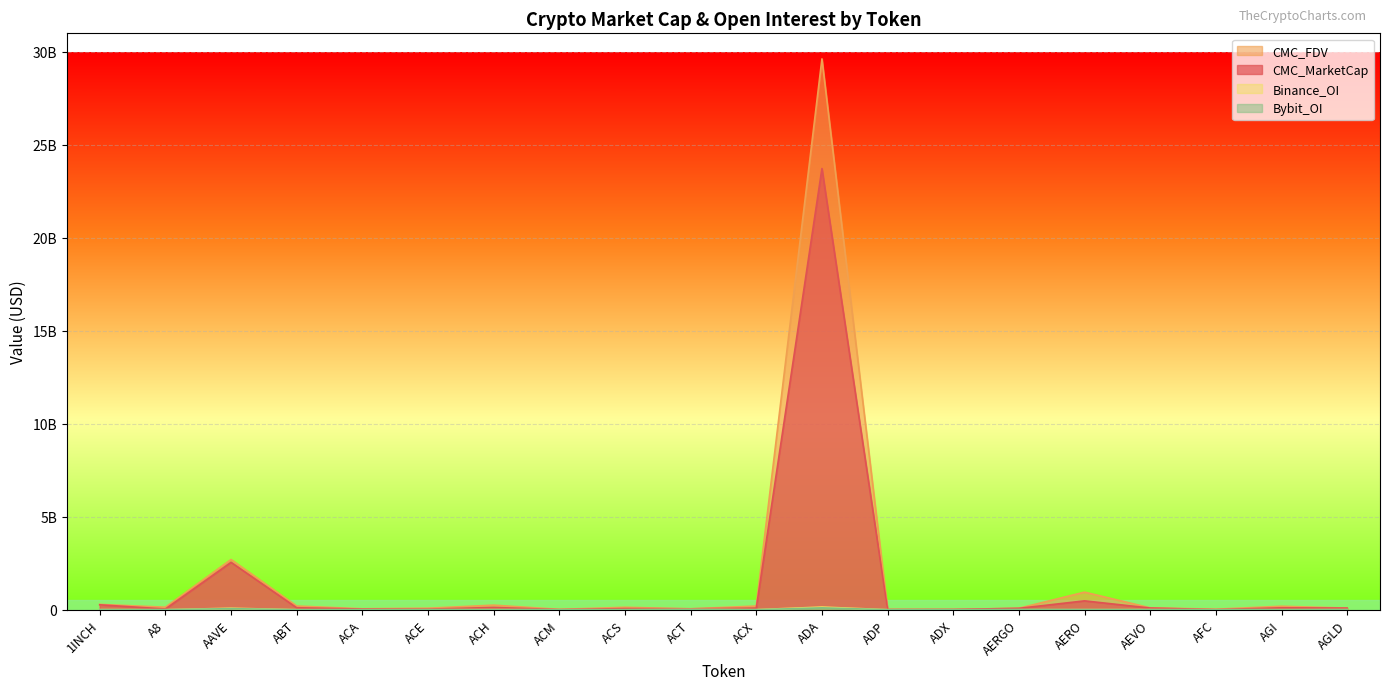

How many values in Binance_OI are above zero?

10